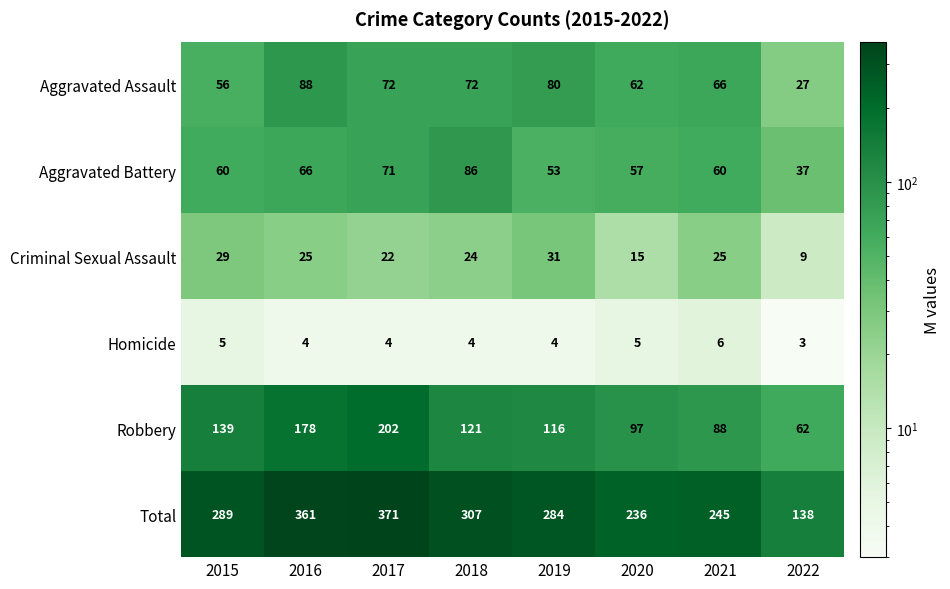

Which label corresponds to the largest value in the chart?

2017